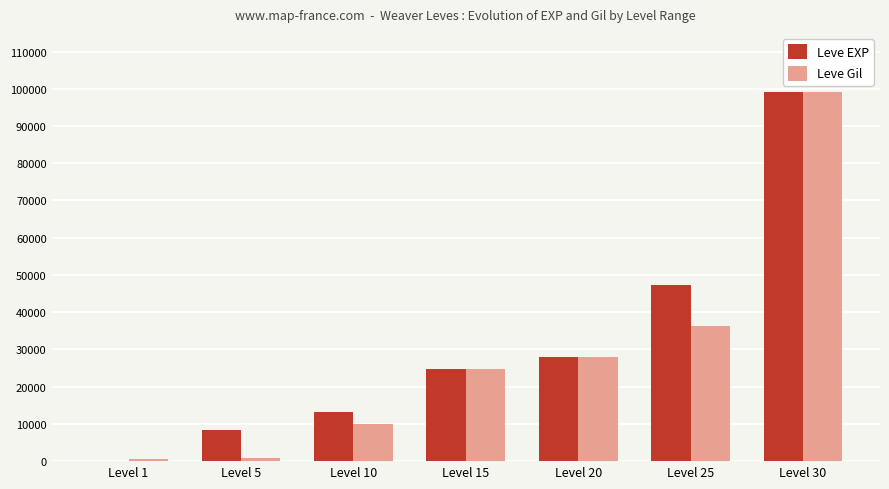

At which category is the sum across all series the highest?

Level 30